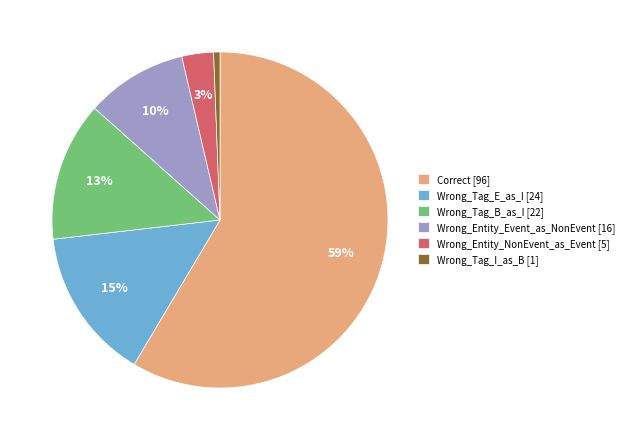

Is the sum of Wrong_Entity_NonEvent_as_Event and Wrong_Tag_E_as_I greater than half?

No